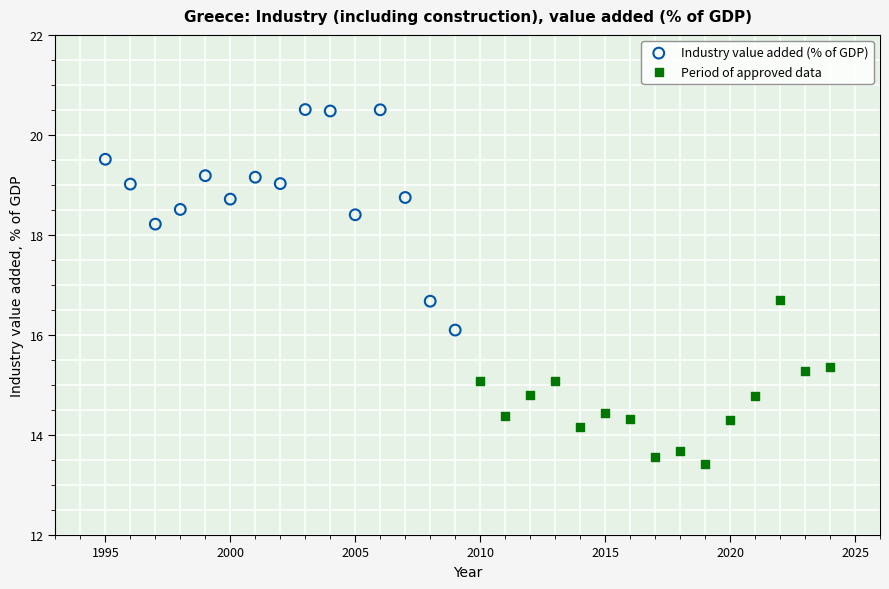

What are all the series names shown in the legend?

Industry value added (% of GDP), Period of approved data